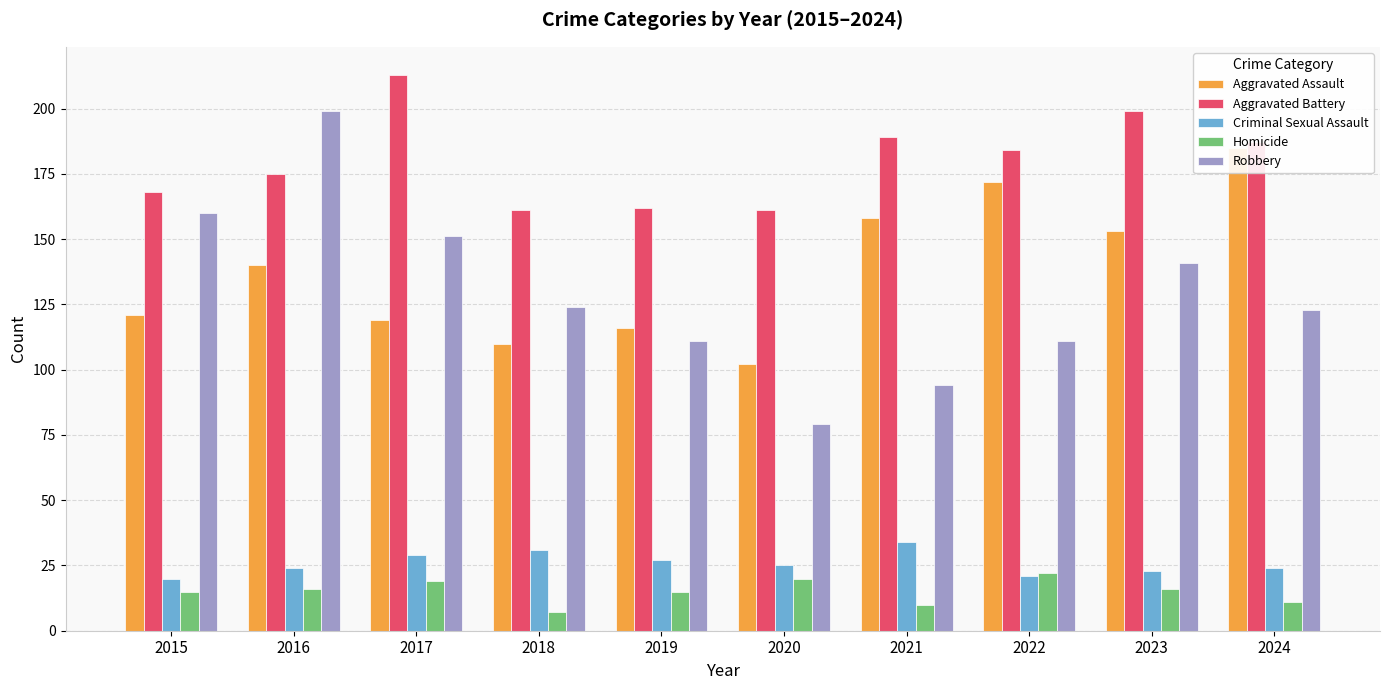

Is the value of Aggravated Assault at 2015 greater than the value of Robbery at 2022?

Yes